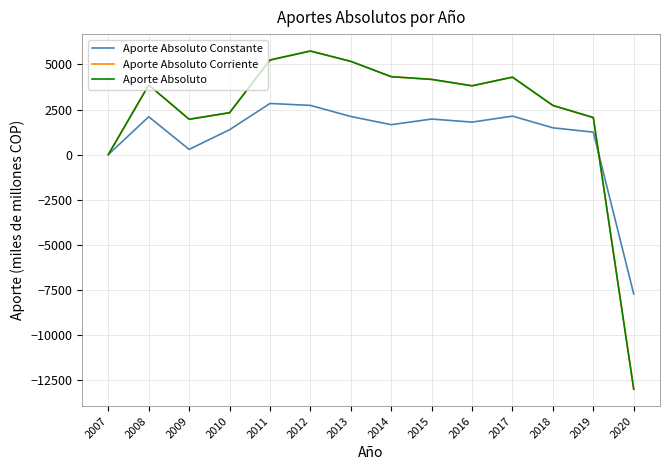

What is the greatest value displayed?

5743.5